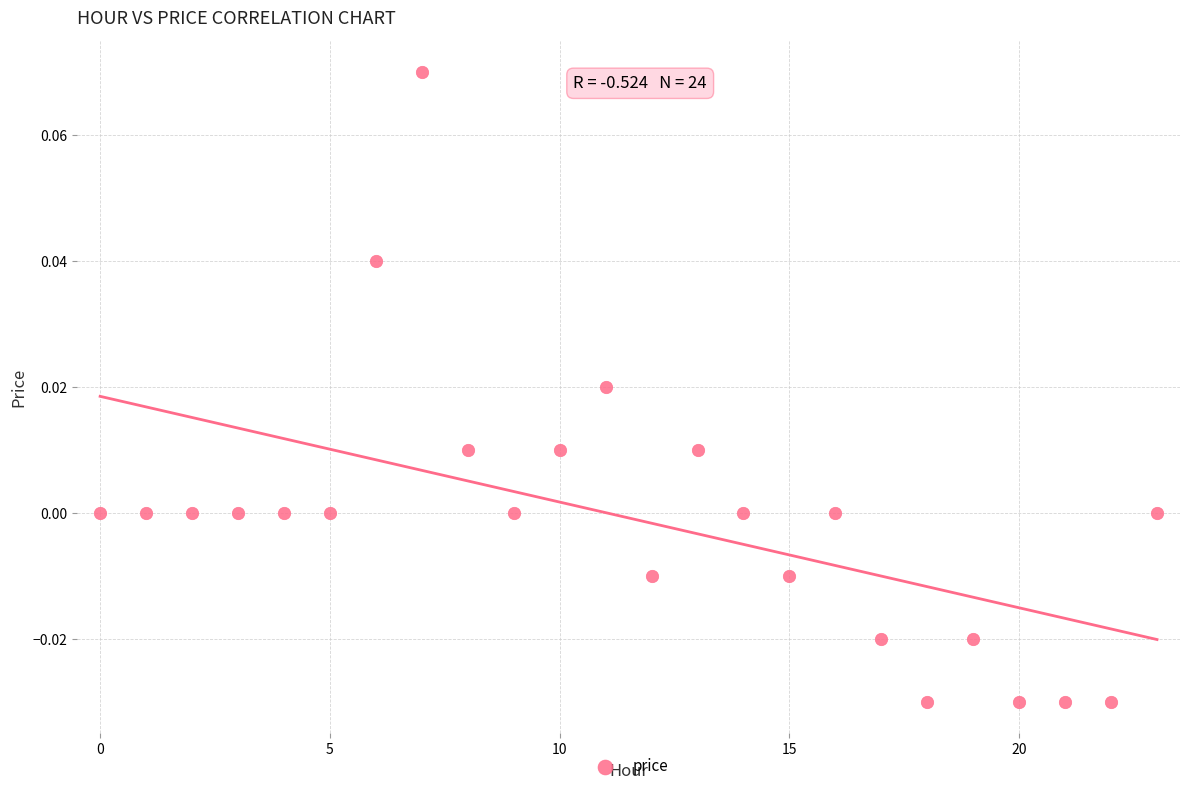

How many points are shown in the scatter plot?

24